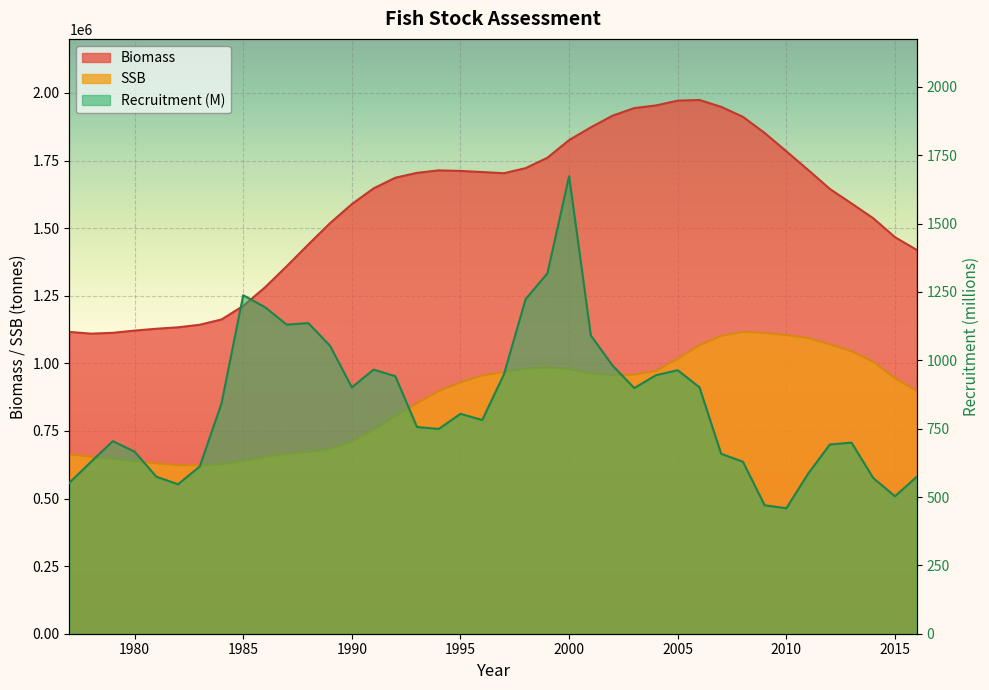

How many data points does each series have?

40